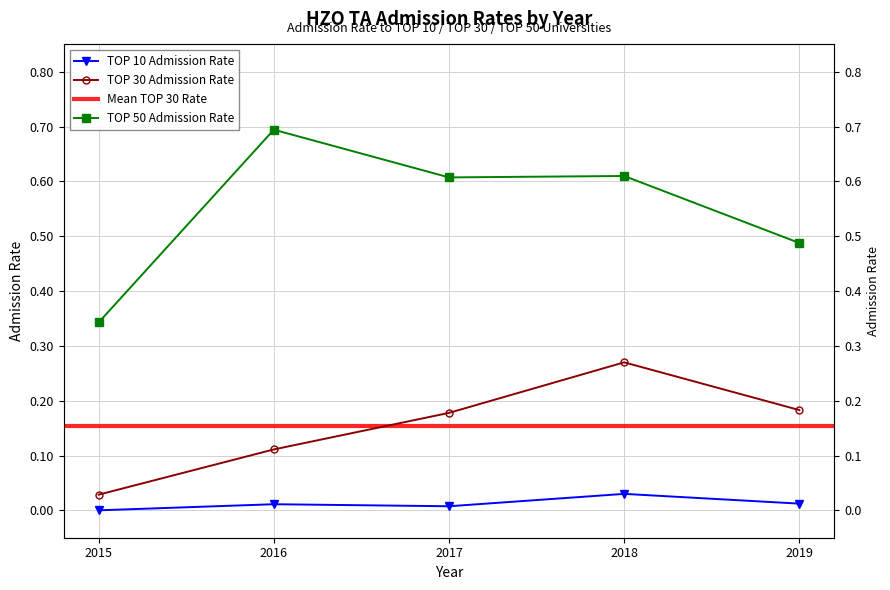

Reading right to left, extract all data points from this chart.

TOP 10 Admission Rate: 0.0	0.0	0.0	0.0	0.0
TOP 30 Admission Rate: 0.2	0.3	0.2	0.1	0.0
TOP 50 Admission Rate: 0.5	0.6	0.6	0.7	0.3